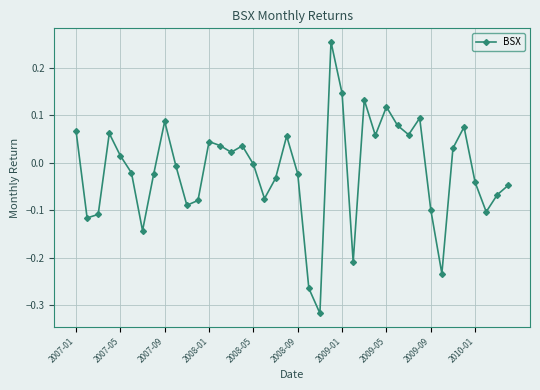

What is the difference between the maximum and minimum values?

0.6